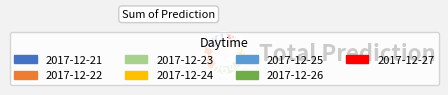

To the nearest percent, what portion does 2017-12-21 represent?

18%